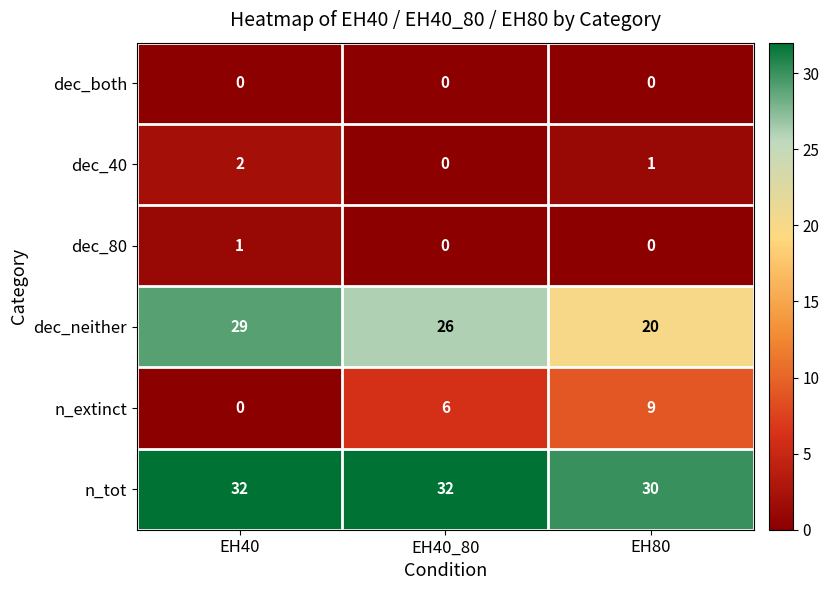

The dec_80 series shows 1 at EH40. True or false?

True